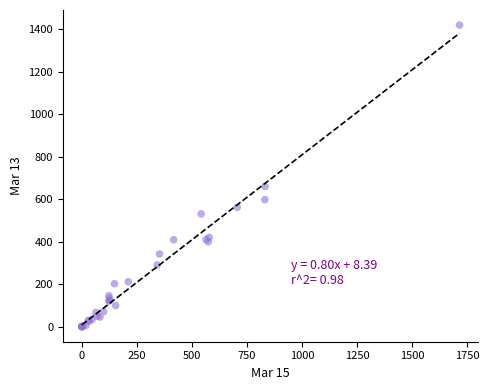

What Y value in the scatter plot is closest to 709?

659.6